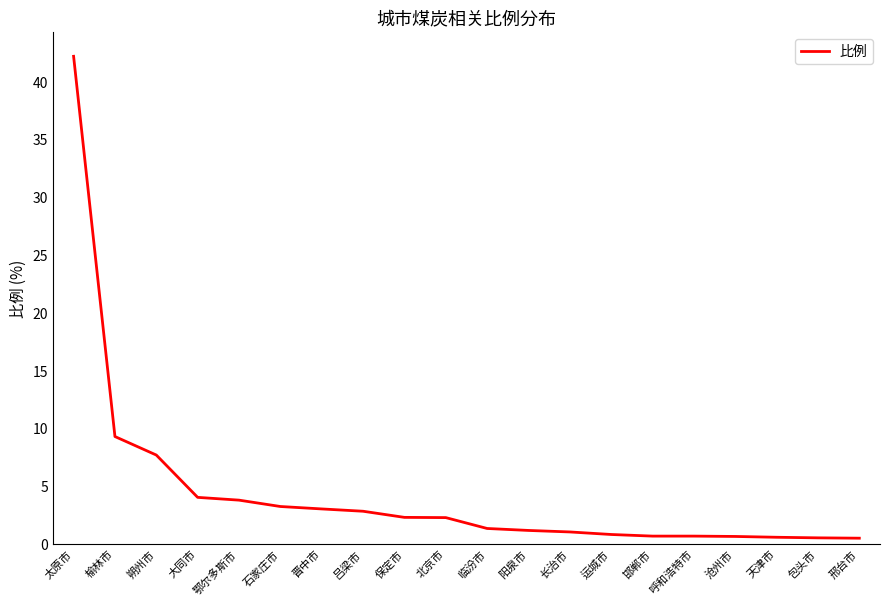

Which category has the highest value across all series?

太原市